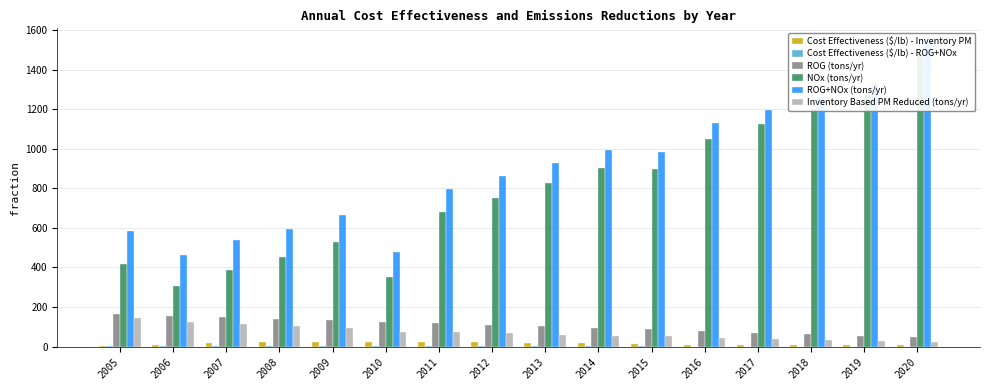

Reading left to right, list all the values displayed in this chart.

Cost Effectiveness ($/lb) - Inventory PM: 4.0	10.2	16.2	22.1	22.2	25.7	23.0	23.3	19.9	16.5	12.2	9.6	8.8	8.0	7.3	6.4
Cost Effectiveness ($/lb) - ROG+NOx: 0.6	1.7	2.2	2.6	2.2	2.9	1.7	1.5	1.1	0.8	0.6	0.4	0.3	0.2	0.2	0.1
ROG (tons/yr): 164.7	156.9	149.1	141.3	133.4	125.6	117.8	110.0	102.2	94.4	86.6	78.8	71.0	63.1	55.3	47.5
NOx (tons/yr): 418.2	305.9	389.1	455.0	529.5	352.0	678.6	753.1	827.7	902.2	896.7	1051.3	1125.8	1200.3	1274.9	1484.9
ROG+NOx (tons/yr): 582.9	462.8	538.2	596.3	662.9	477.6	796.4	863.1	929.9	996.6	983.3	1130.1	1196.8	1263.4	1330.2	1532.4
Inventory Based PM Reduced (tons/yr): 145.4	125.4	113.5	103.4	93.5	73.4	75.8	67.9	60.6	53.8	51.4	41.8	36.4	31.5	27.0	23.1